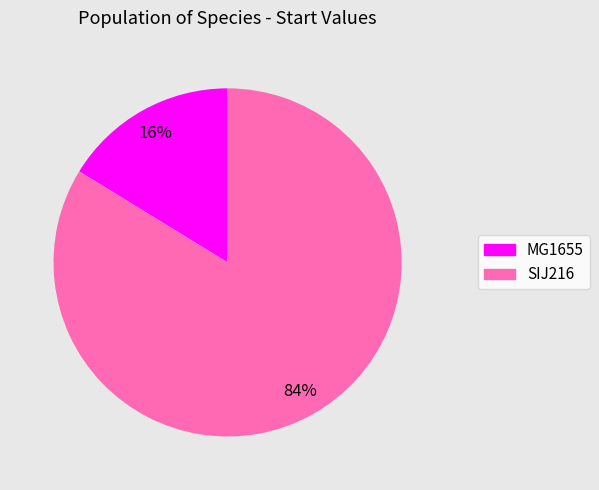

Do MG1655 and SIJ216 together represent more than half of the pie?

Yes